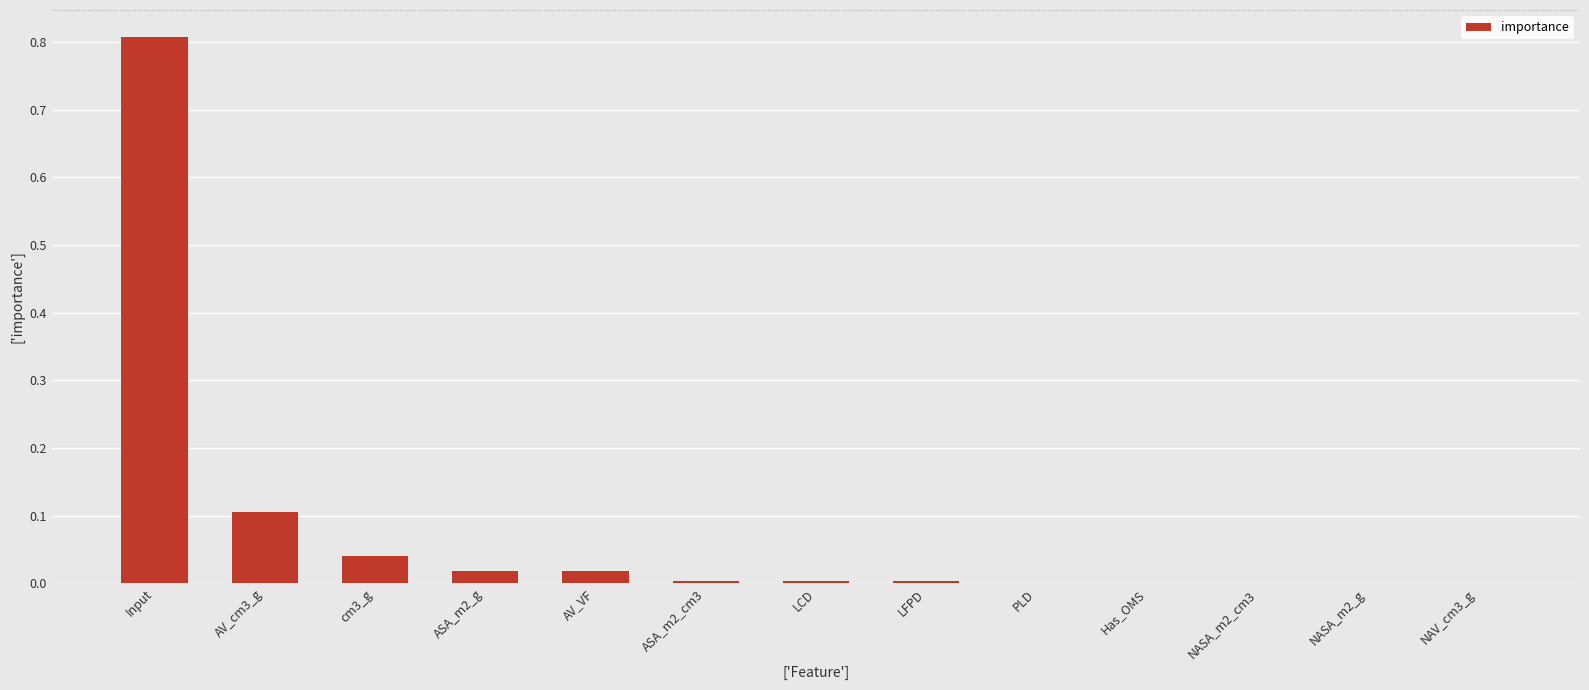

What value does the data have at Input?

0.8